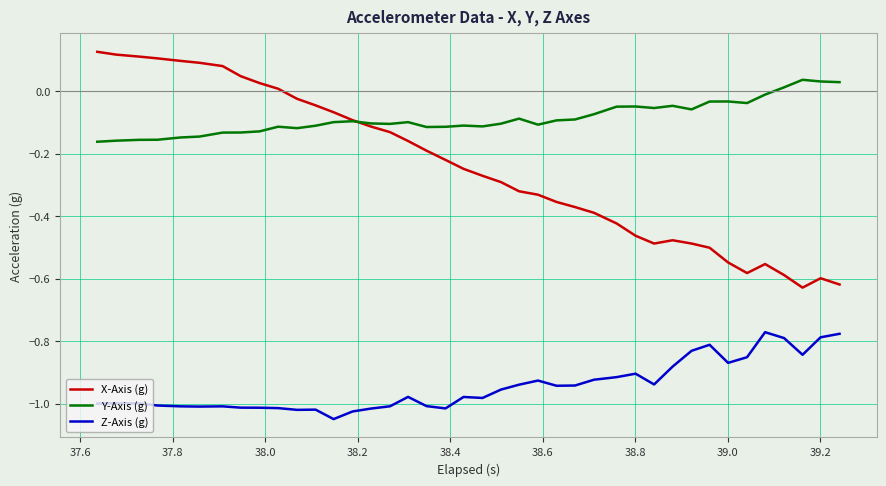

True or false: Z-Axis (g) and X-Axis (g) cross at least once.

False